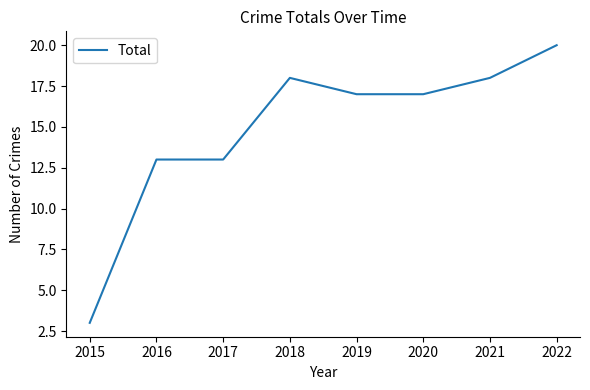

Which label corresponds to the smallest value in the chart?

2015